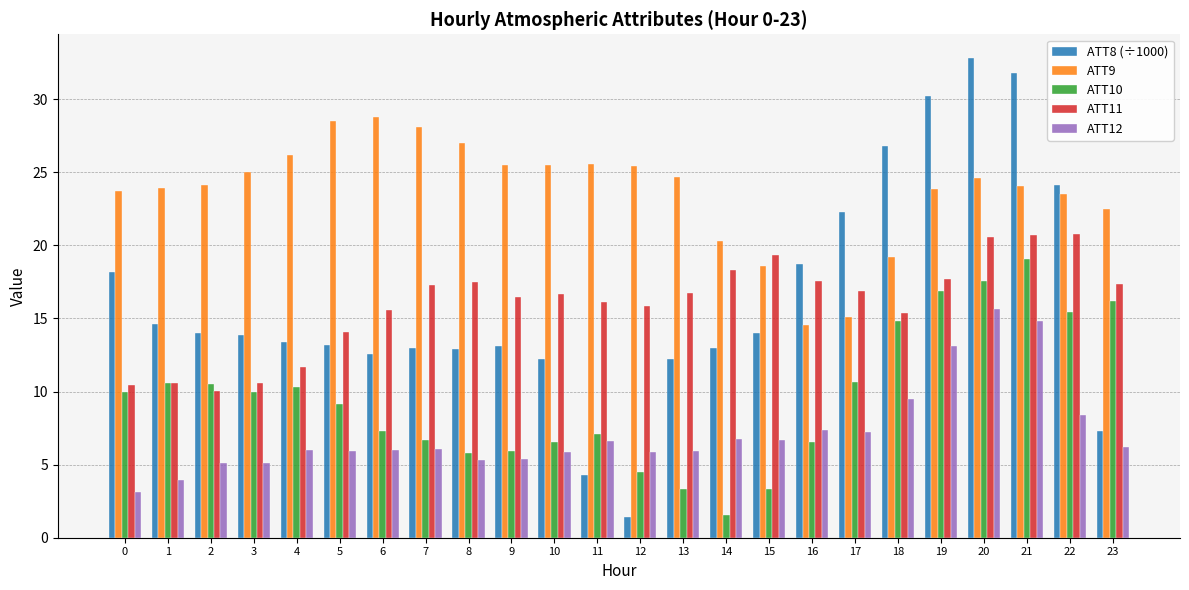

Between 4 and 5, which series saw the biggest shift?

ATT11